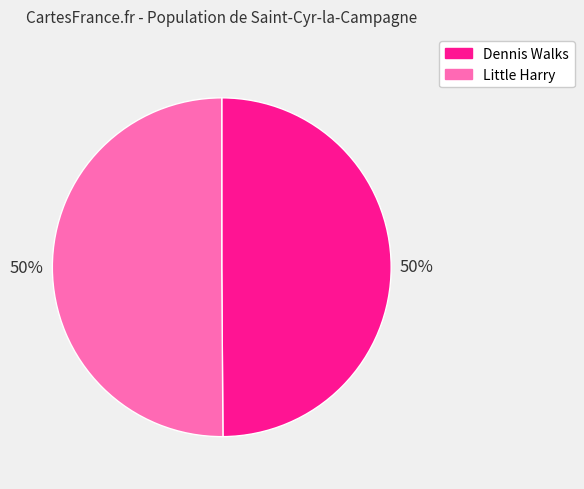

How many segments does this pie chart have?

2